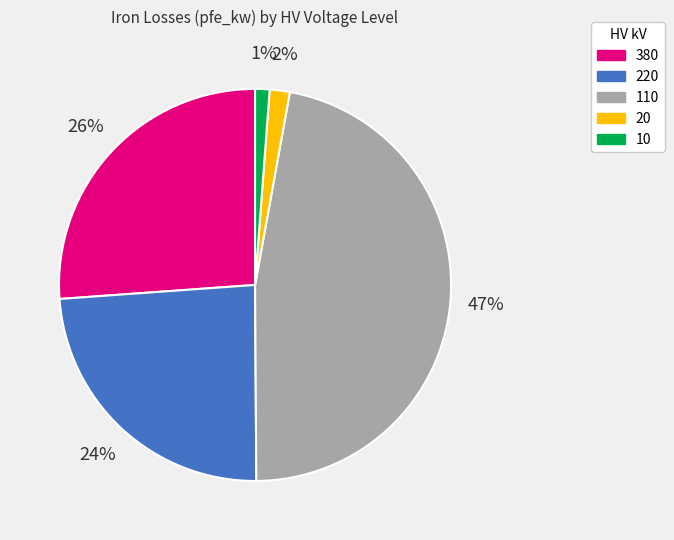

Do 220 and 110 together represent more than half of the pie?

Yes